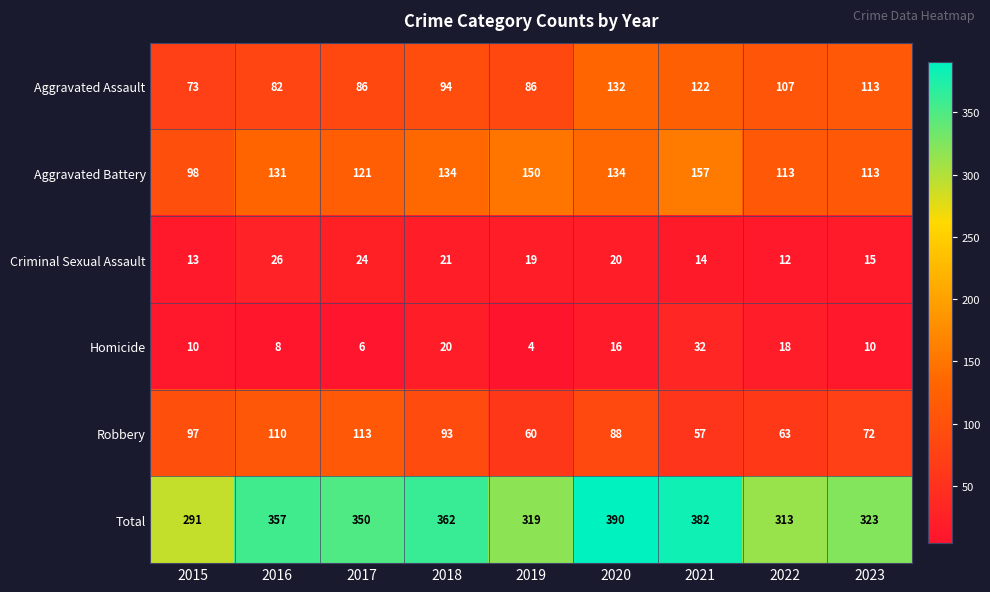

How many distinct data groups are displayed?

6